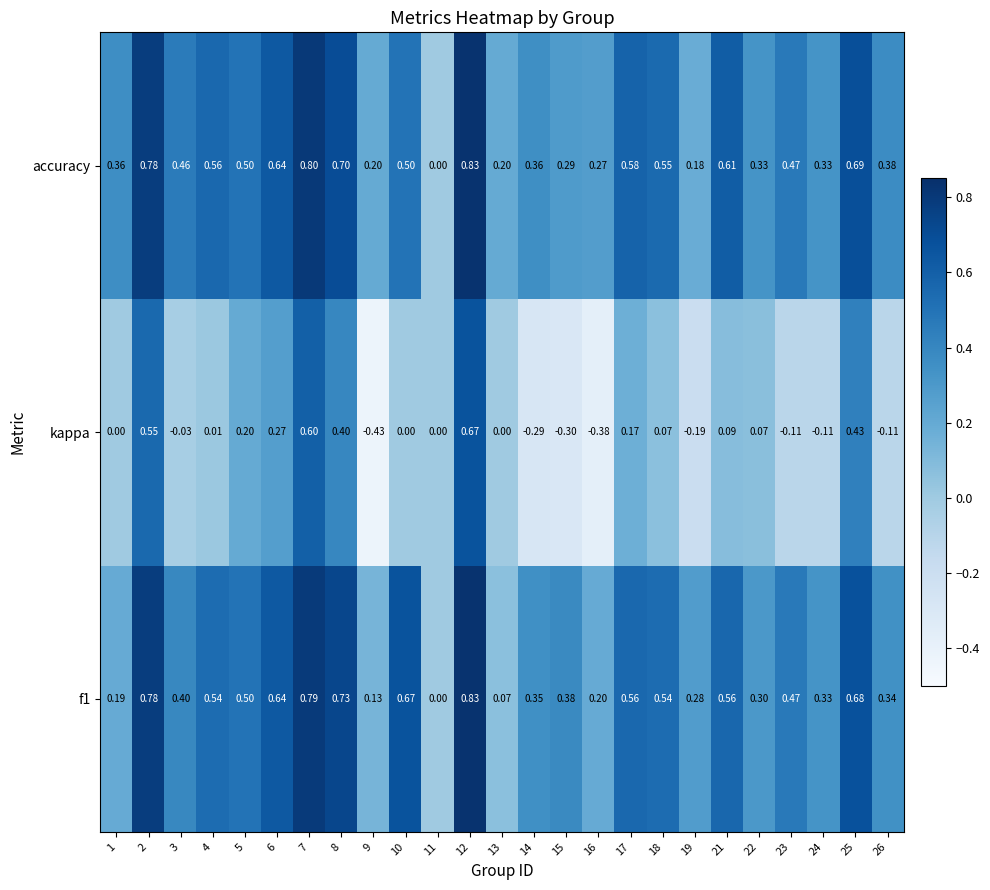

Is the value of f1 at 19 greater than the value of accuracy at 4?

No